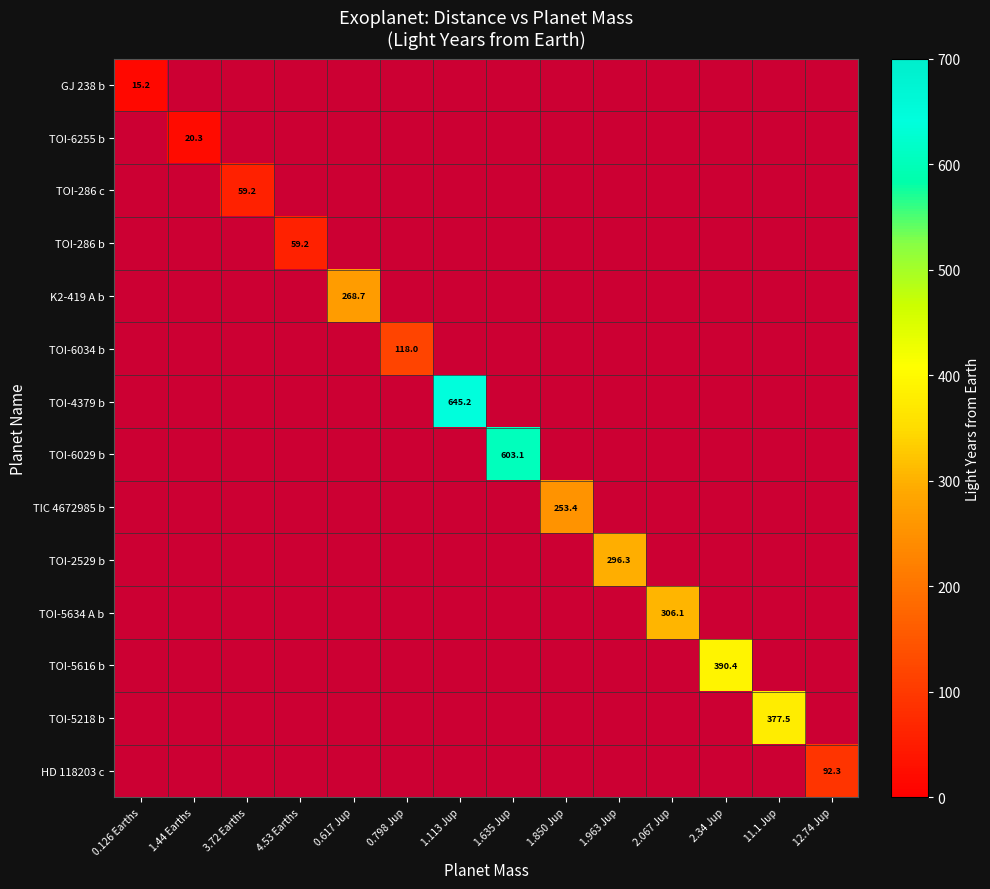

Is the value of GJ 238 b at 1.850 Jup greater than the value of TOI-2529 b at 0.617 Jup?

No